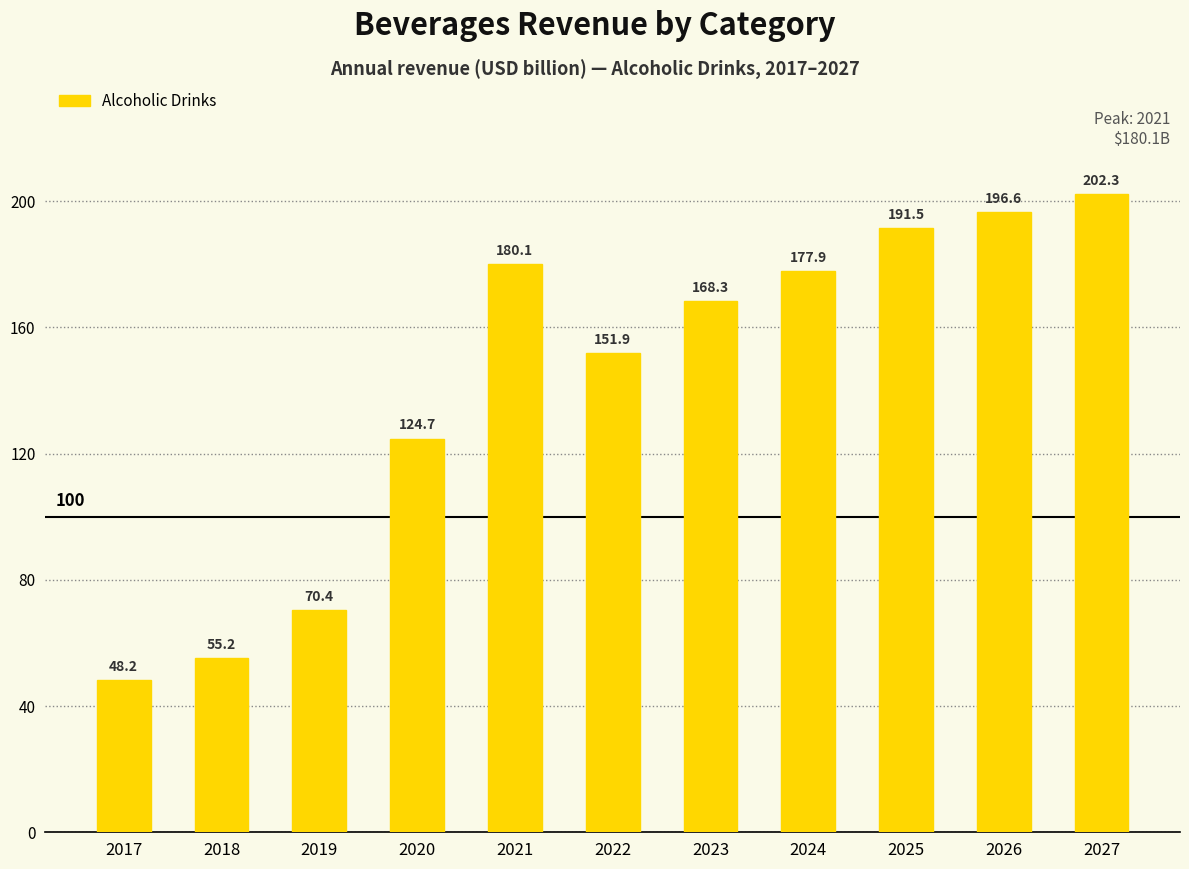

What is the sum of all values?

1567.2